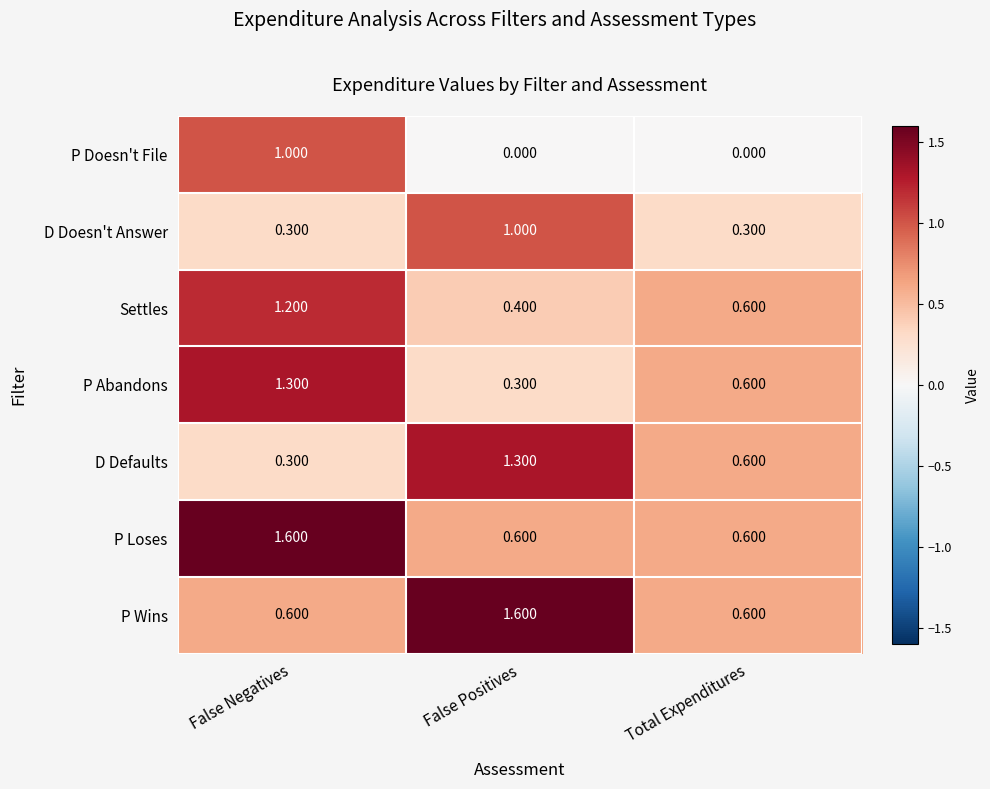

Is the value of P Abandons at False Negatives greater than the value of P Wins at False Positives?

No